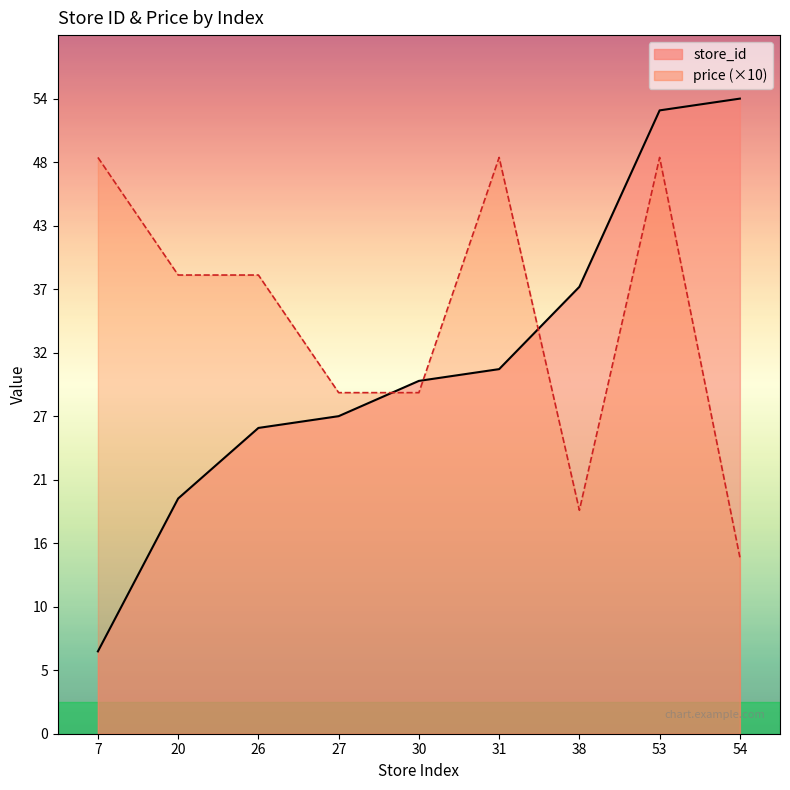

What is the minimum value for price?

15